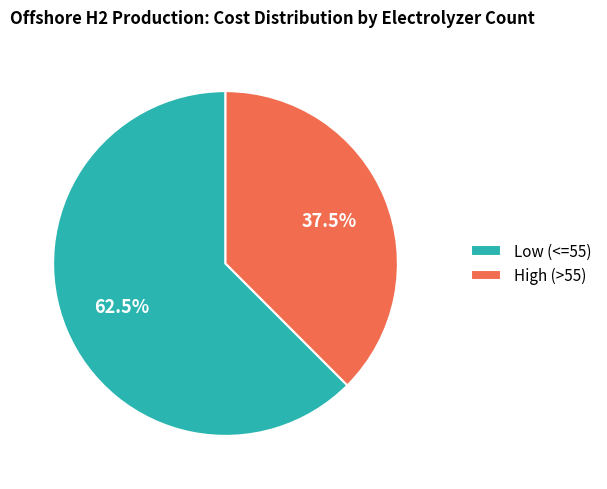

How many slices are in this pie chart?

2